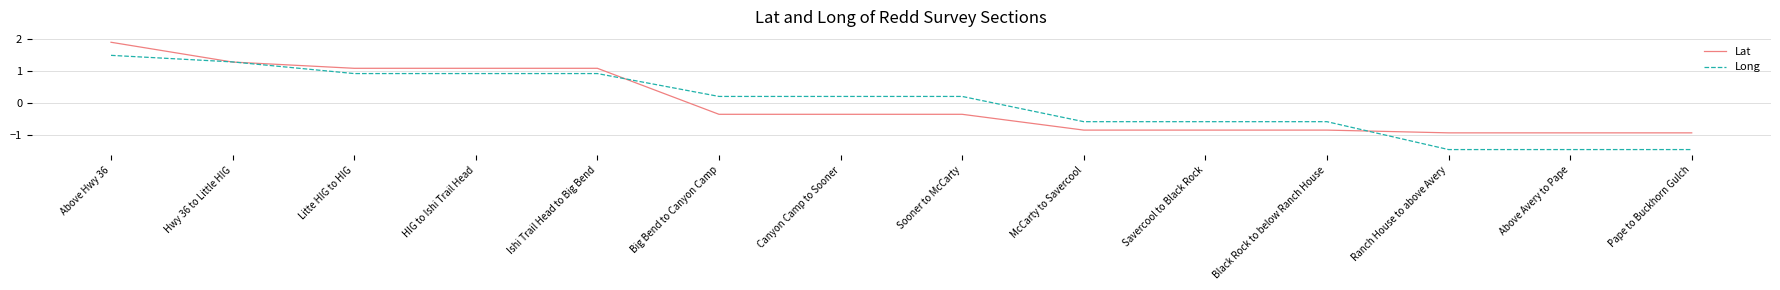

What is the sum of the Lat values at Ishi Trail Head to Big Bend and Ranch House to above Avery?

0.1